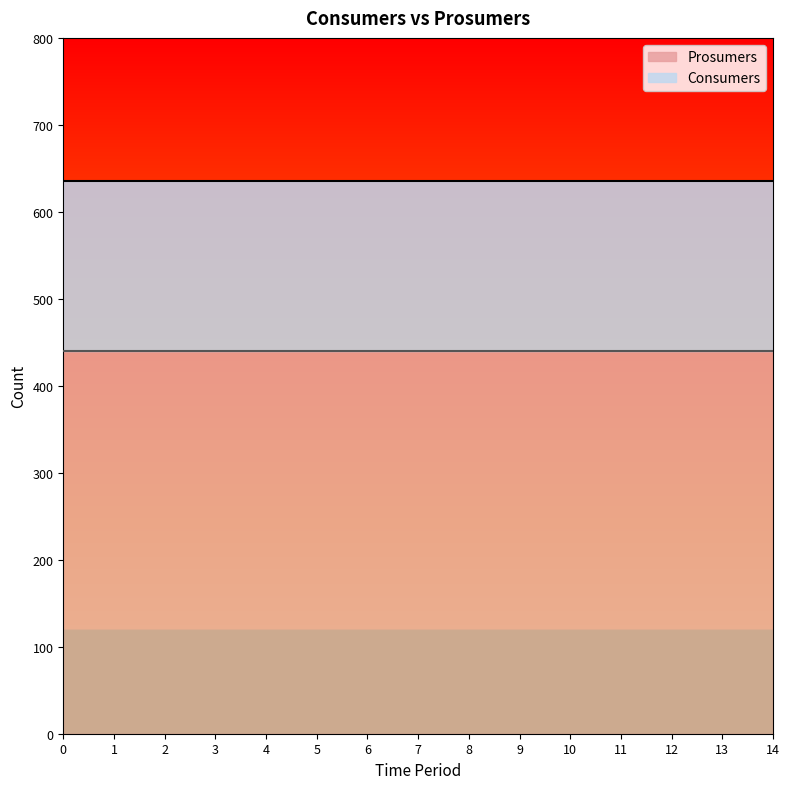

The Prosumers series shows 586 at 4. True or false?

False